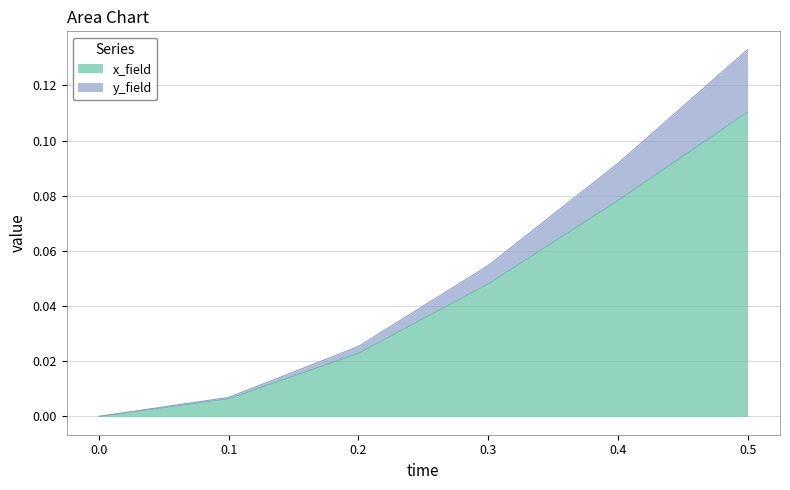

At which label does x_field reach its peak?

0.5